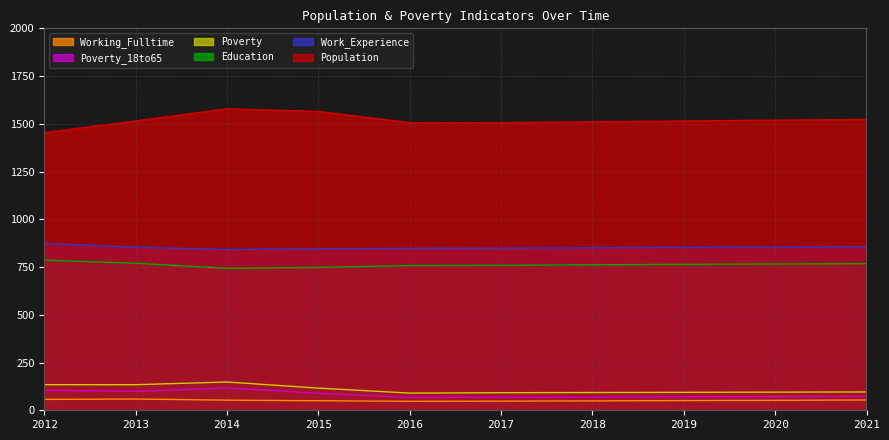

How many interior local valleys does the Work_Experience series have?

1